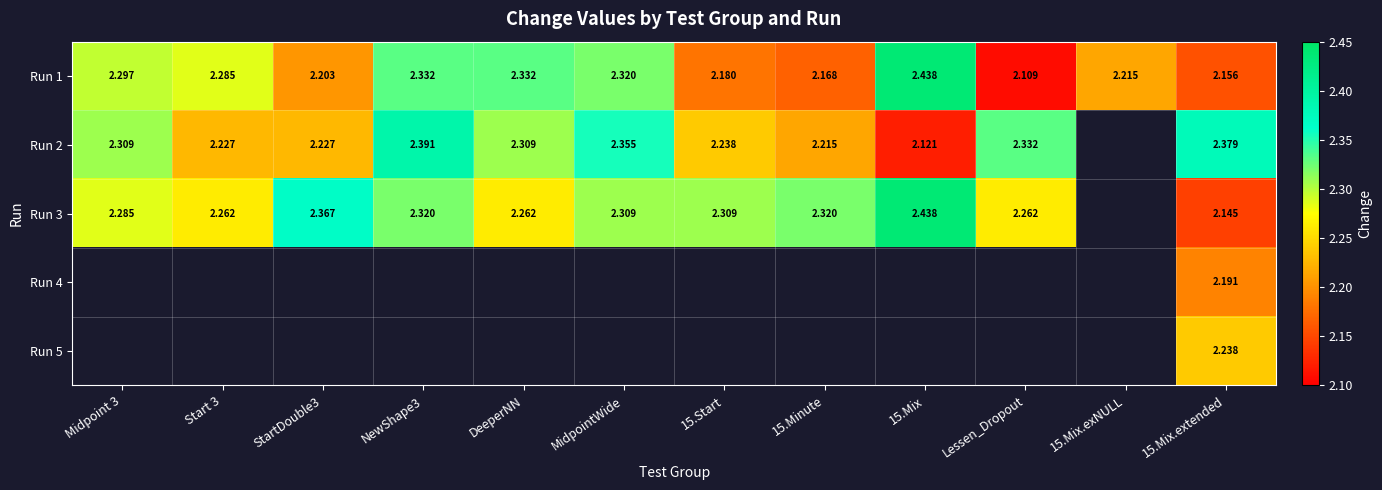

Is the value of Run 2 at DeeperNN greater than the value of Run 1 at 15.Mix.exNULL?

Yes